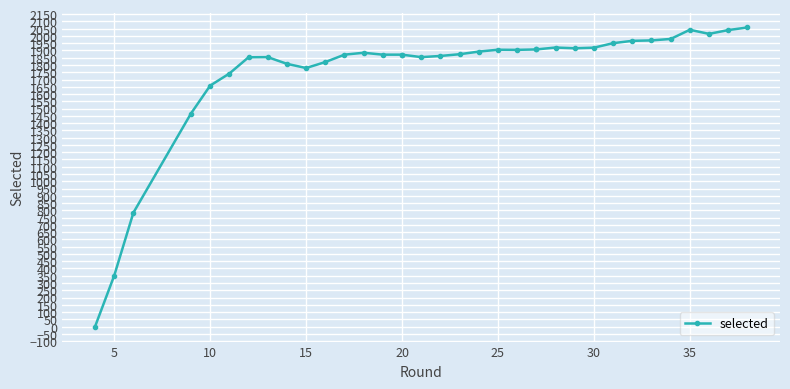

True or false: there are more than 0 points higher than both neighbors.

True